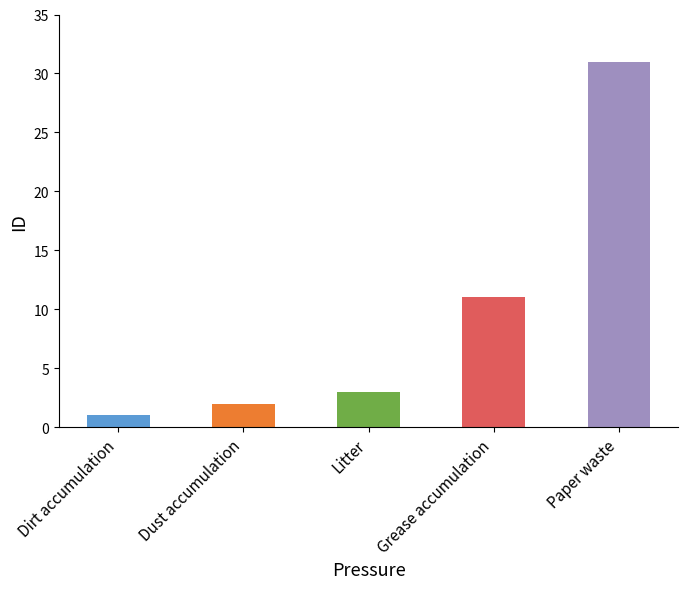

Reading left to right, what are all the values shown in this chart?

Dirt accumulation=1	Dust accumulation=2	Litter=3	Grease accumulation=11	Paper waste=31